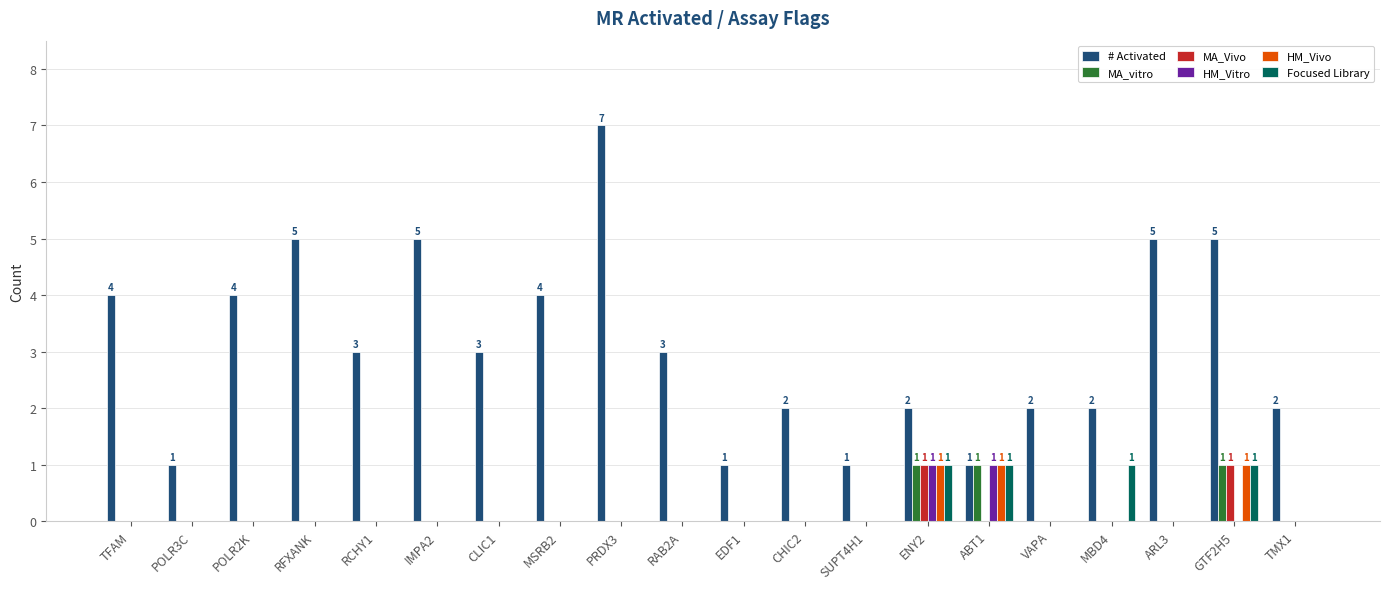

What is the difference between the HM_Vivo values at GTF2H5 and TFAM?

1